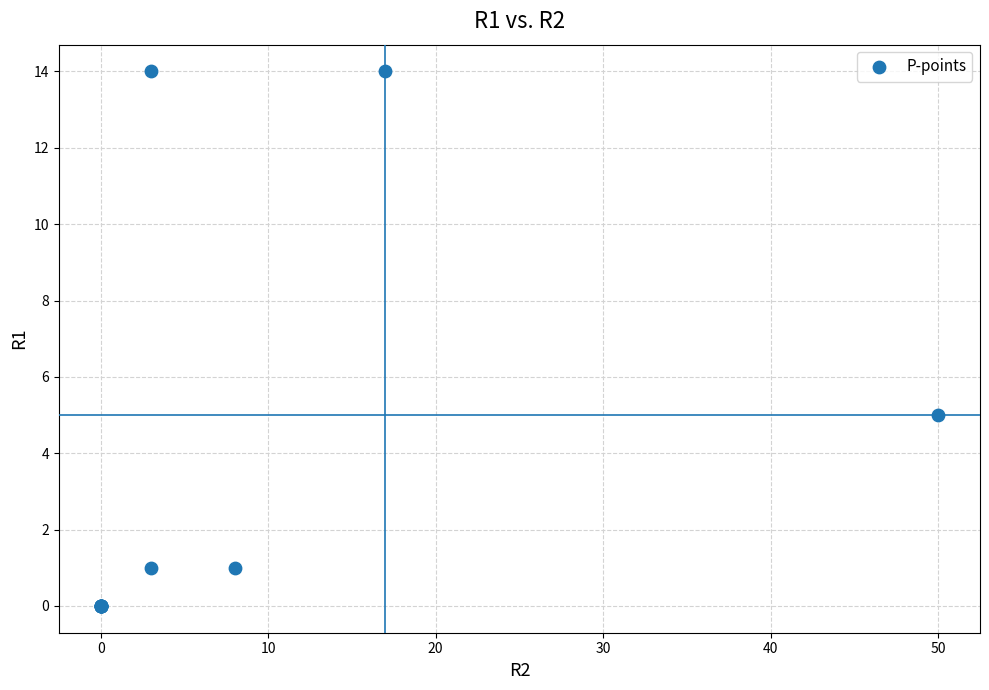

What Y value in the scatter plot is closest to 7?

5